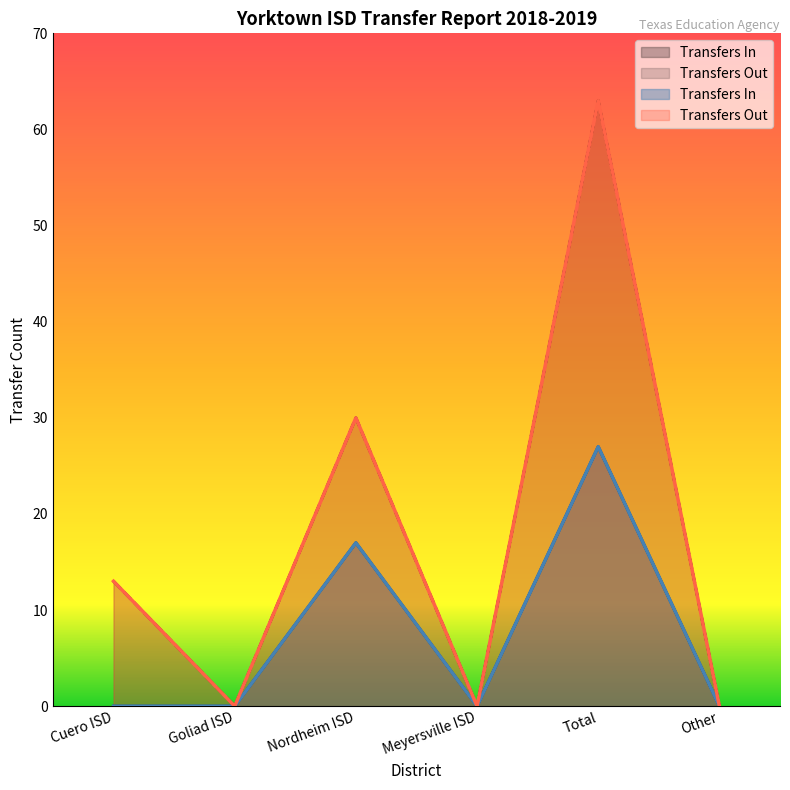

What is the total value across all series at Cuero ISD?

13